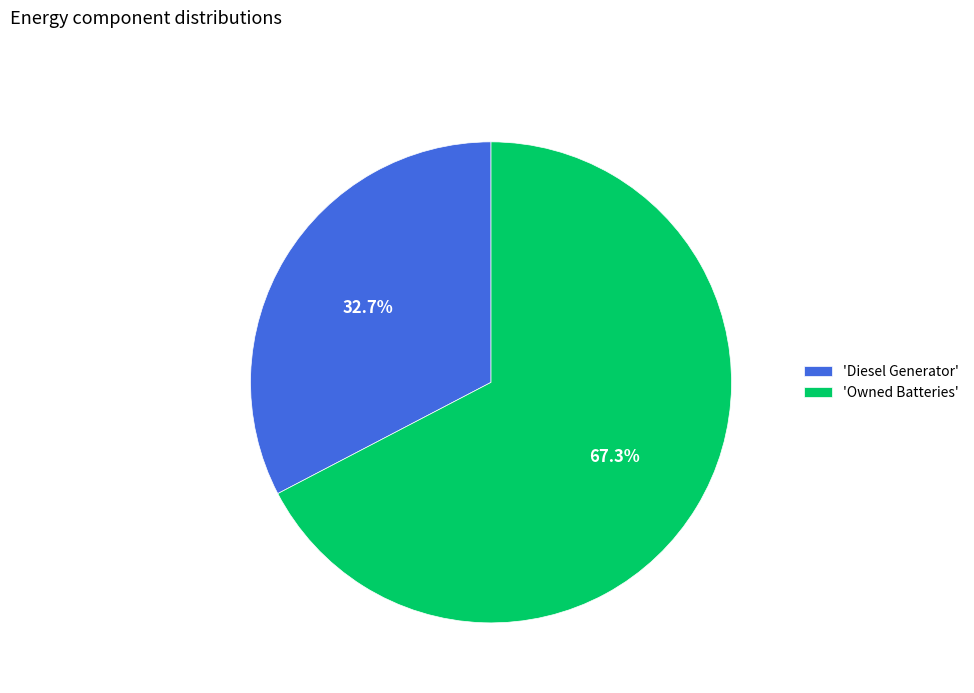

Approximately how many times larger is the value at 'Owned Batteries' compared to 'Diesel Generator'?

2.1